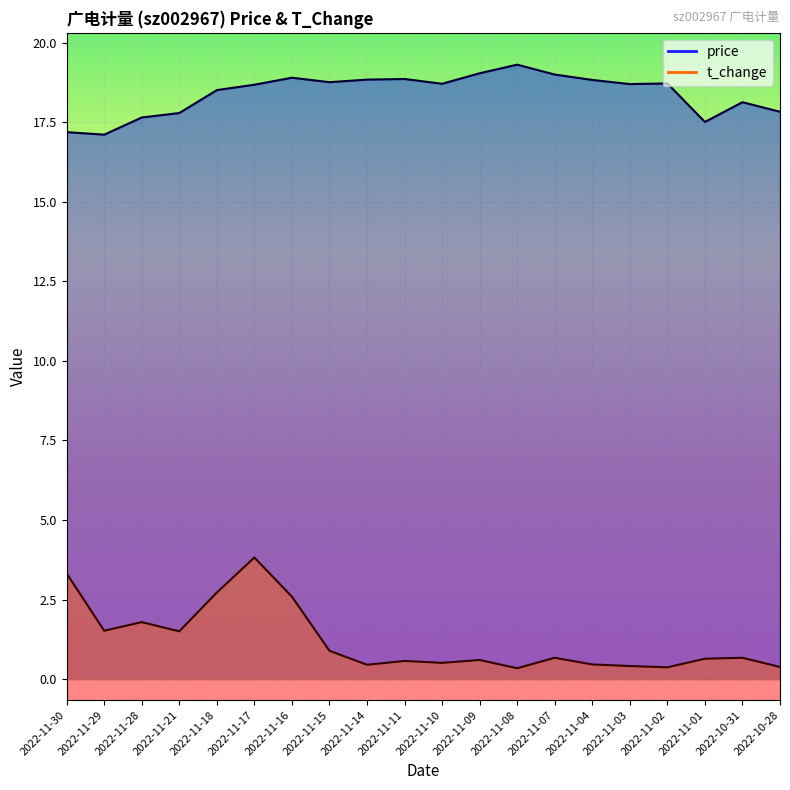

The value of price at 2022-10-31 is 8.6. True or false?

False